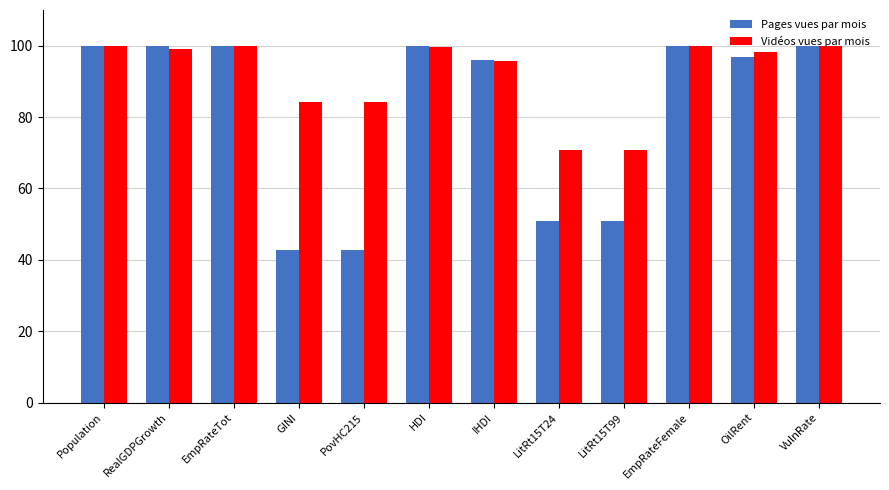

The value of Pages vues par mois at LitRt15T24 is 50.9. True or false?

True